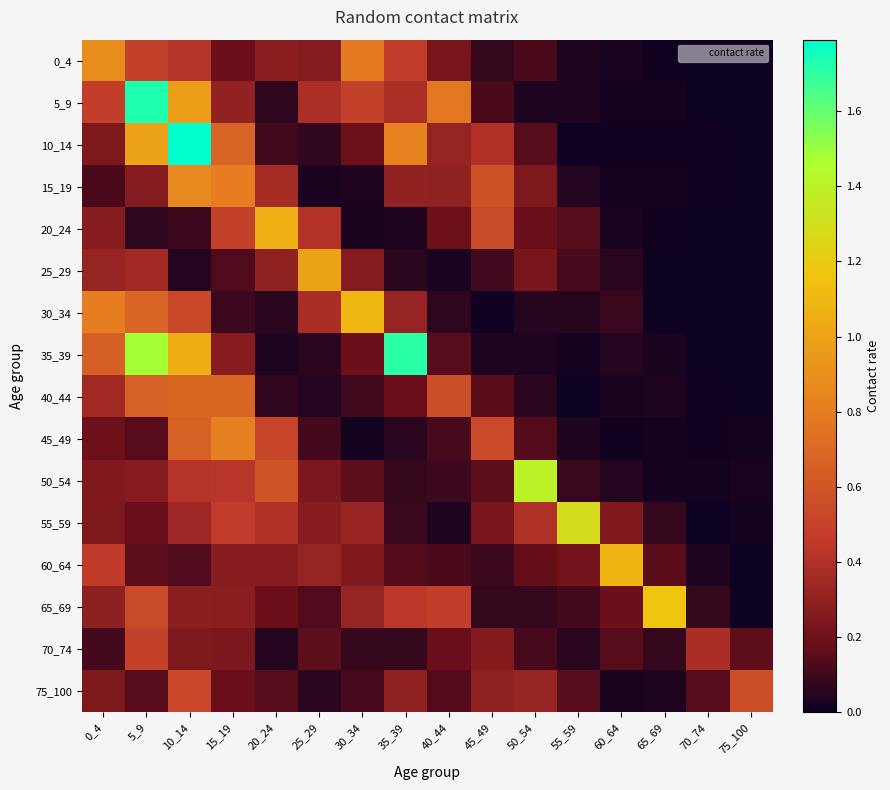

At which category is the sum across all series the highest?

10_14